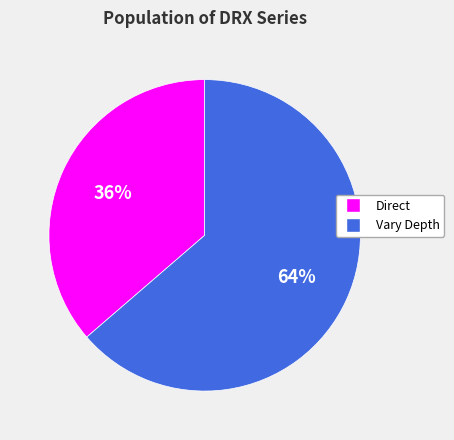

Is the sum of Vary Depth and Direct greater than half?

Yes